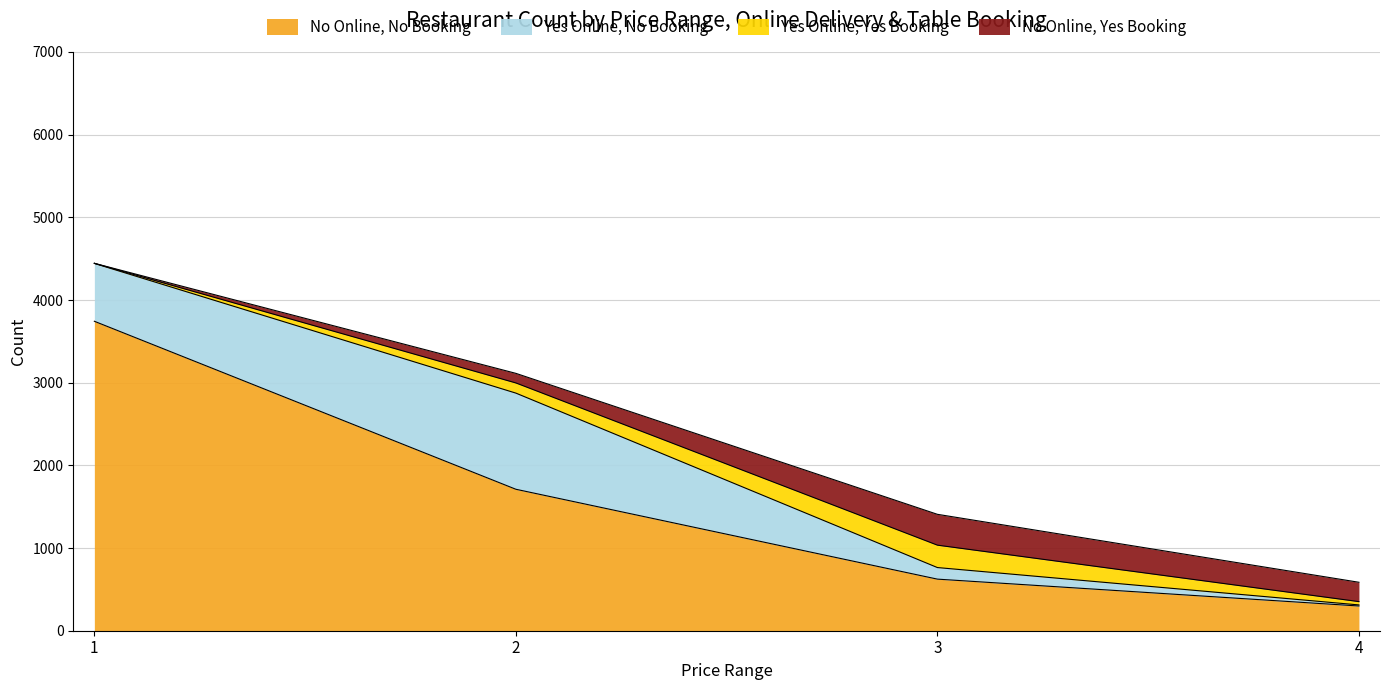

What is the total value across all series at 4?

586